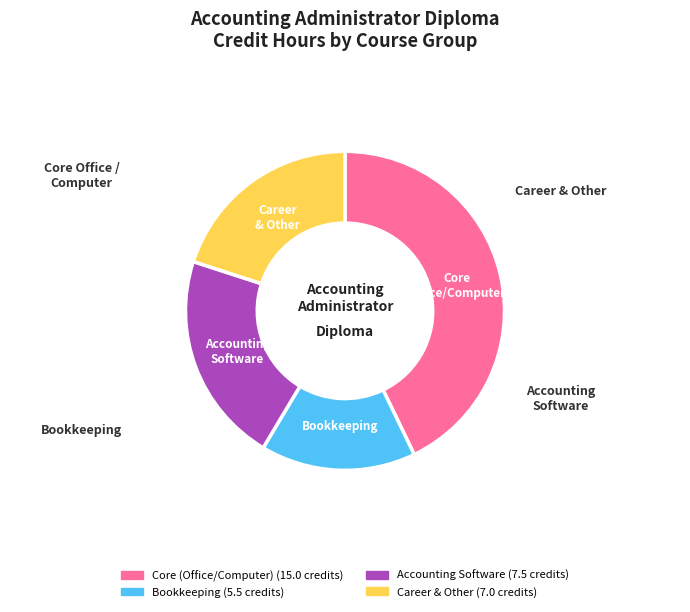

What is the largest slice in the pie chart?

Core Office/Computer